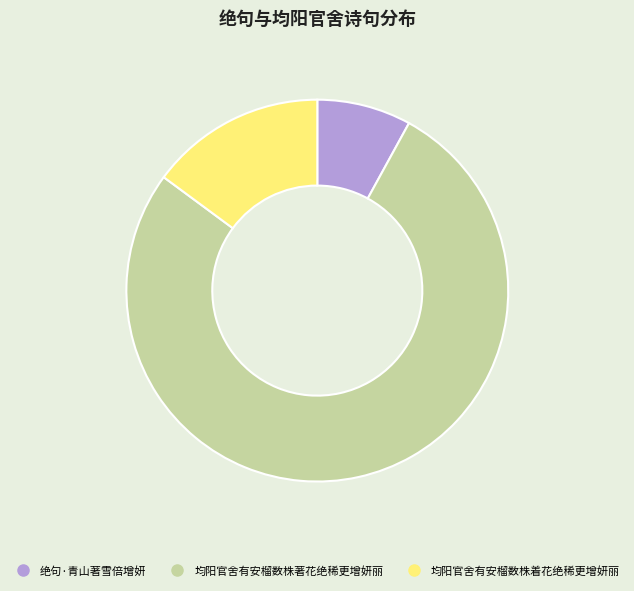

What is the smallest slice in the pie chart?

绝句·青山著雪倍增妍